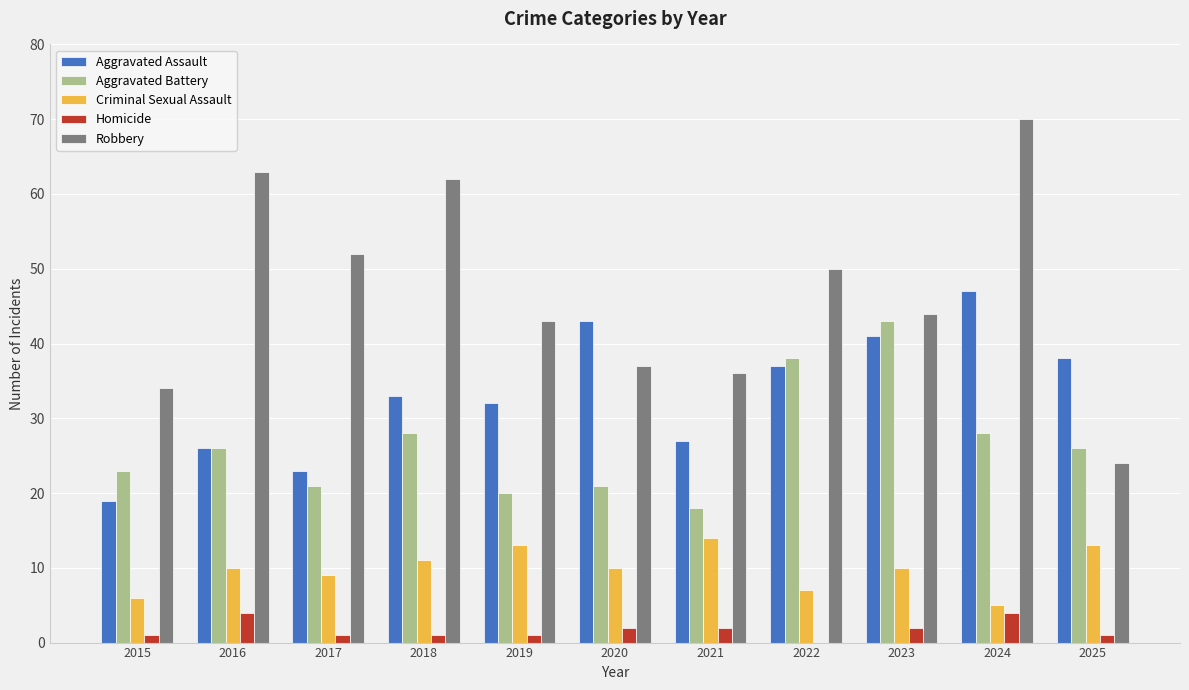

What is the sum of all Aggravated Battery values?

292